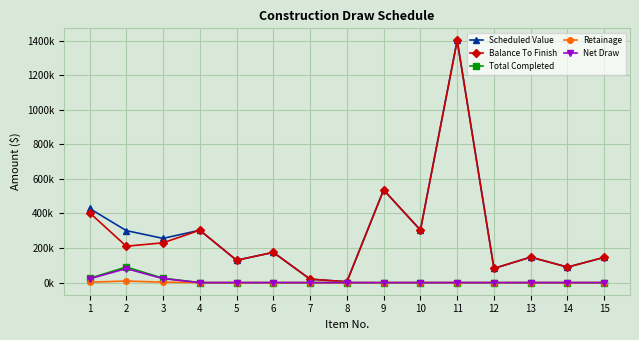

Reading right to left, extract all data points from this chart.

Scheduled Value: 146097	89720	147400	82120	1401504	304046	536411	5000	20000	175000	129430	303323	255885	300951	429511
Balance To Finish: 146097	89720	147400	82120	1401504	304046	536411	5000	20000	175000	129430	303323	230297	210666	404939
Total Completed: 0	0	0	0	0	0	0	0	0	0	0	0	25589	90285	24572
Retainage: 0	0	0	0	0	0	0	0	0	0	0	0	2559	9029	2457
Net Draw: 0	0	0	0	0	0	0	0	0	0	0	0	23030	81257	22114